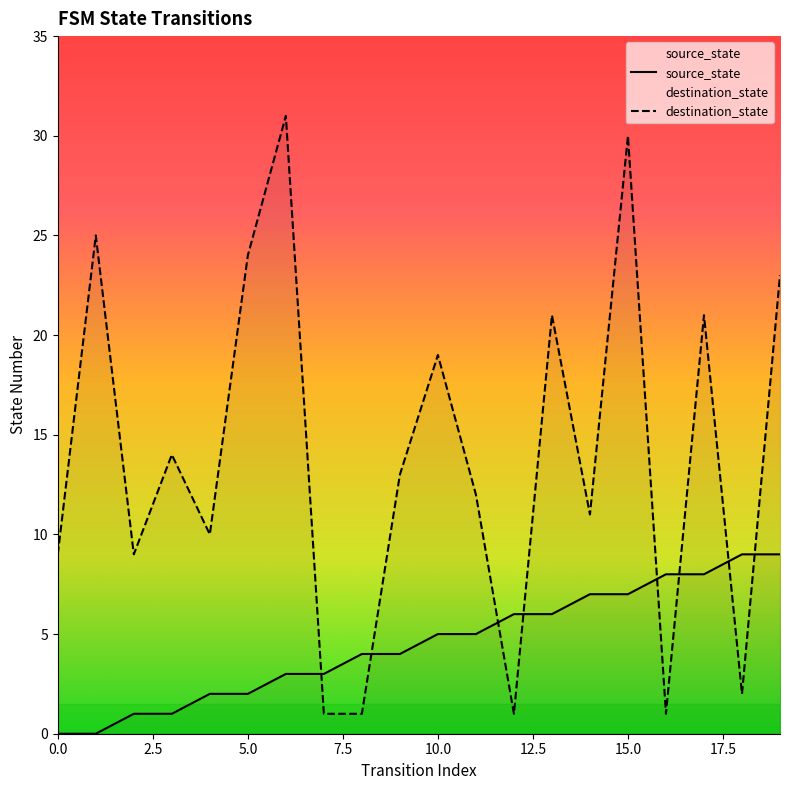

How many values in the destination_state series exceed 13?

9